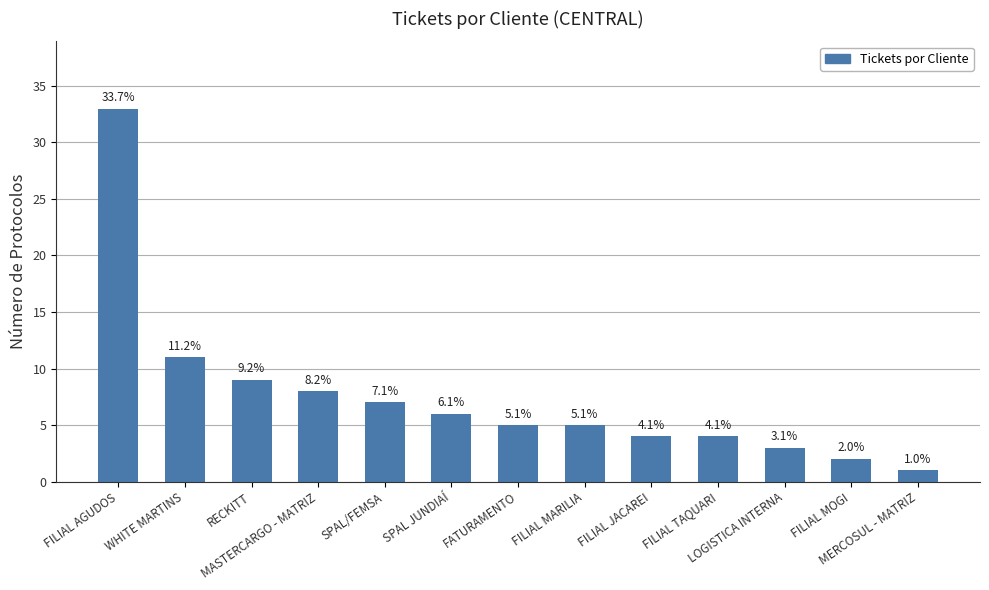

What is the difference between the values at FILIAL MARILIA and SPAL/FEMSA?

2